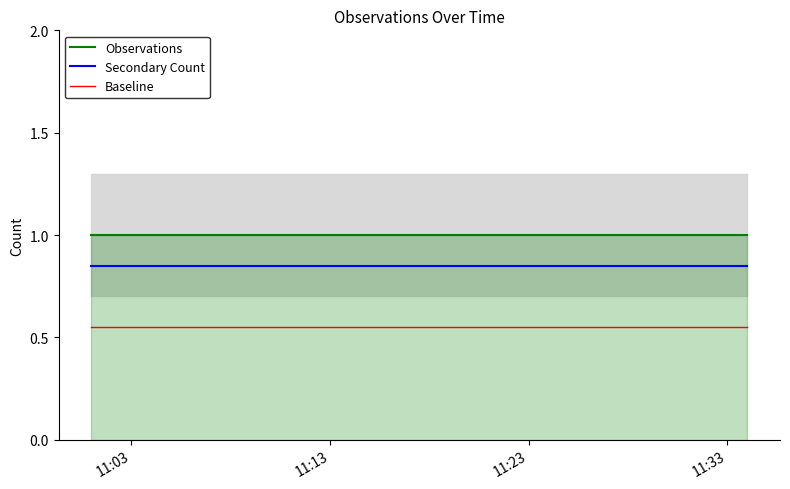

True or false: Secondary Count and Observations intersect in this chart.

False